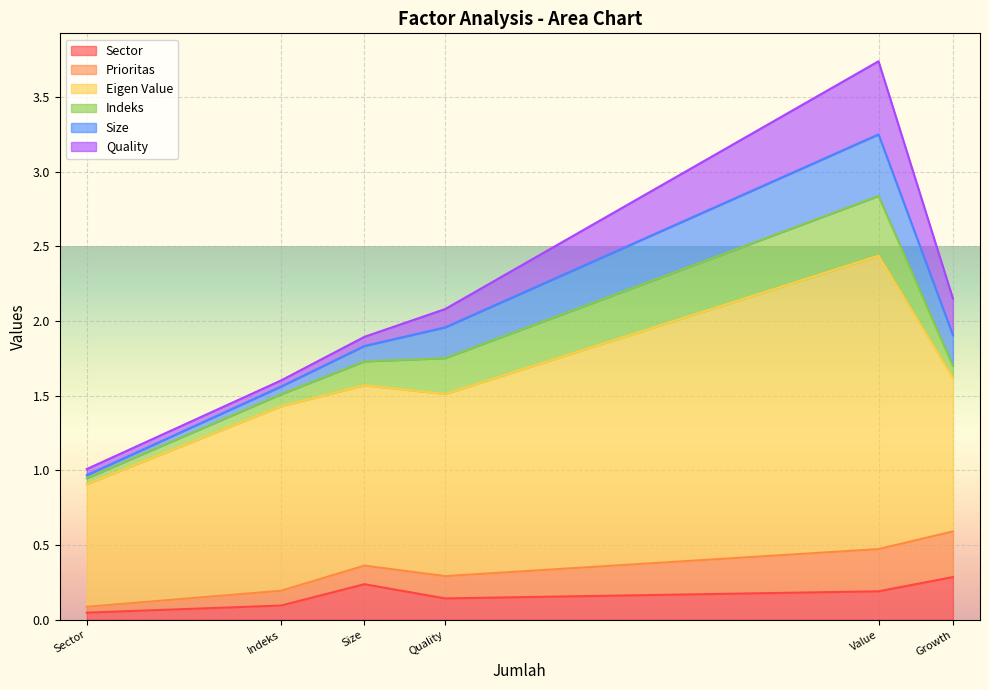

Reading right to left, extract all data points from this chart.

Sector: 0.3	0.2	0.1	0.2	0.1	0.0
Prioritas: 0.3	0.3	0.1	0.1	0.1	0.0
Eigen Value: 1.0	2.0	1.2	1.2	1.2	0.8
Indeks: 0.1	0.4	0.2	0.2	0.1	0.0
Size: 0.2	0.4	0.2	0.1	0.1	0.0
Quality: 0.2	0.5	0.1	0.1	0.0	0.0